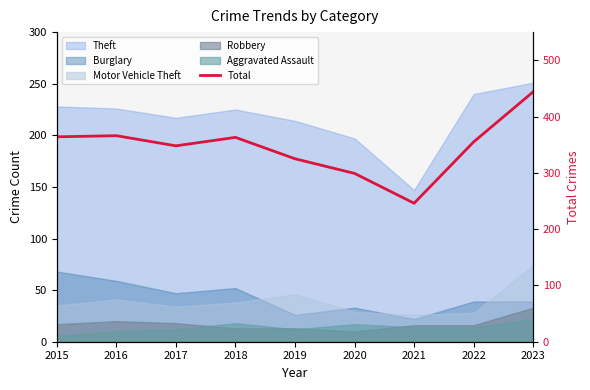

Reading left to right, list all the values displayed in this chart.

364	366	348	363	325	299	246	355	444